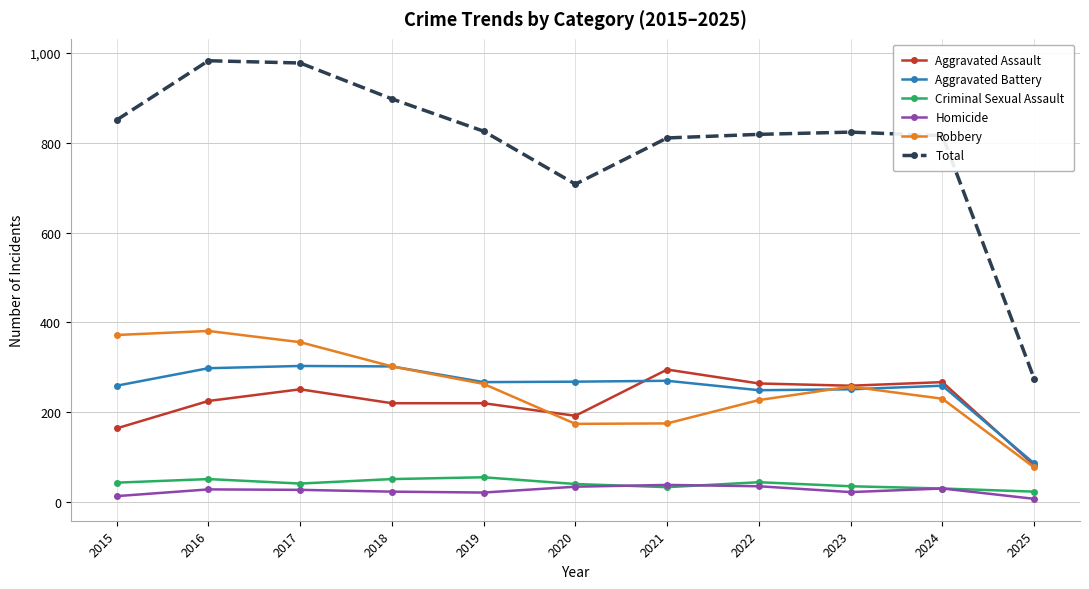

How many interior local valleys does the Robbery series have?

1